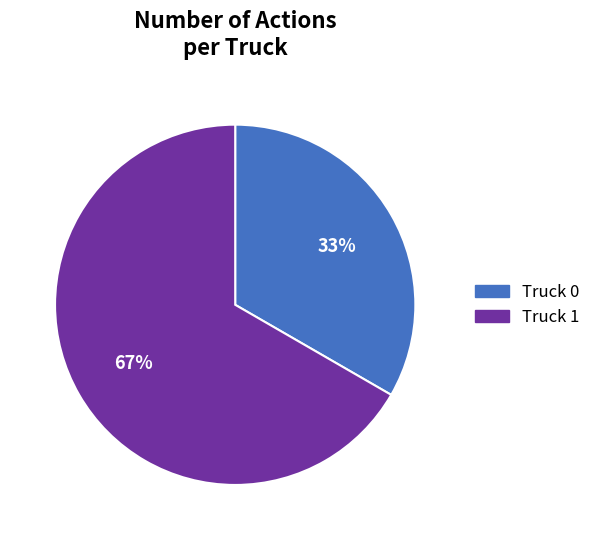

Between Truck 0 and Truck 1, which is larger?

Truck 1